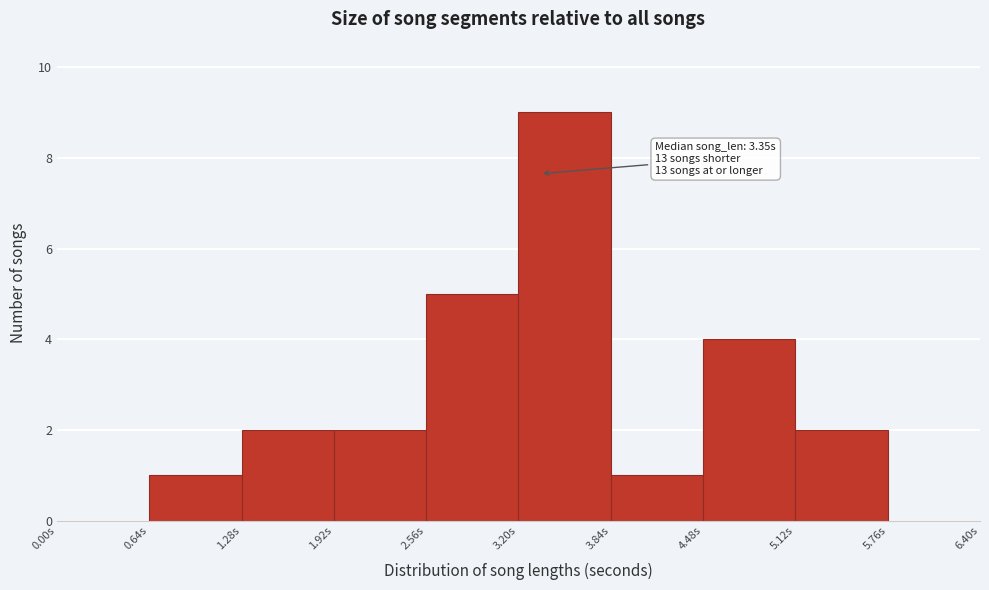

Which range on the x-axis has the tallest bar?

3.20 to 3.84